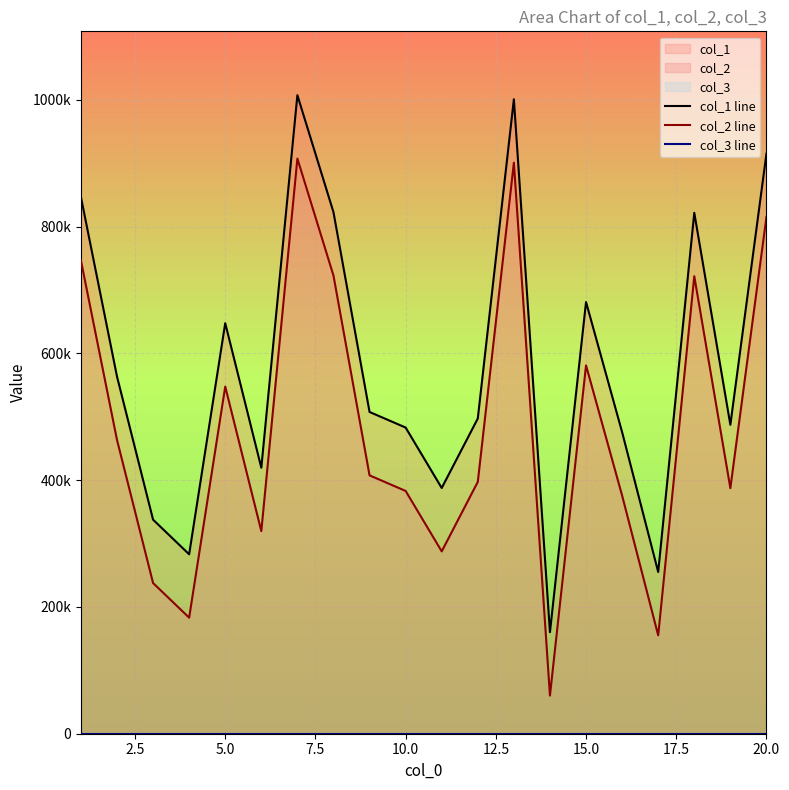

What is the difference between the maximum and minimum values in the col_1 line series?

847238